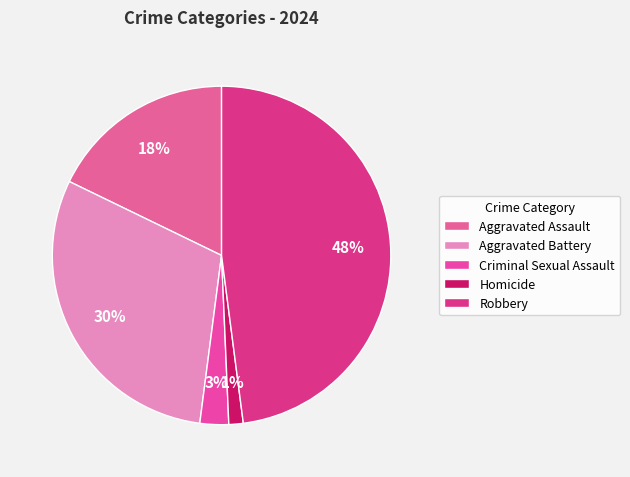

Which slice is the smallest?

Homicide